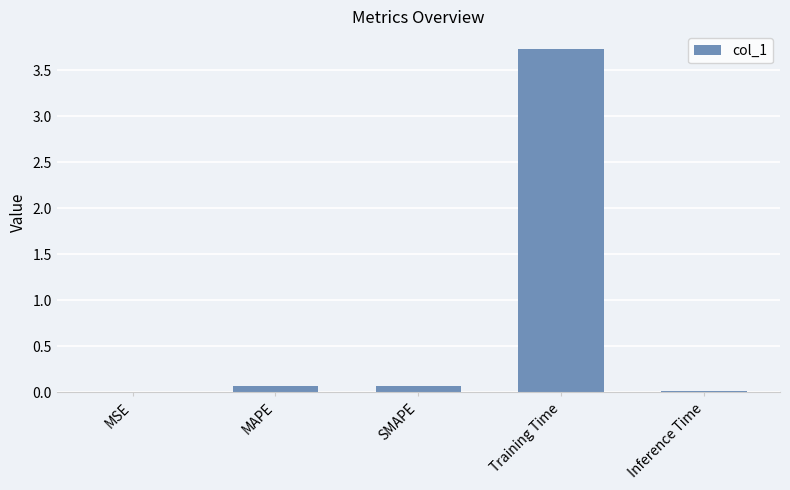

Which has a higher value, MAPE or Inference Time?

MAPE